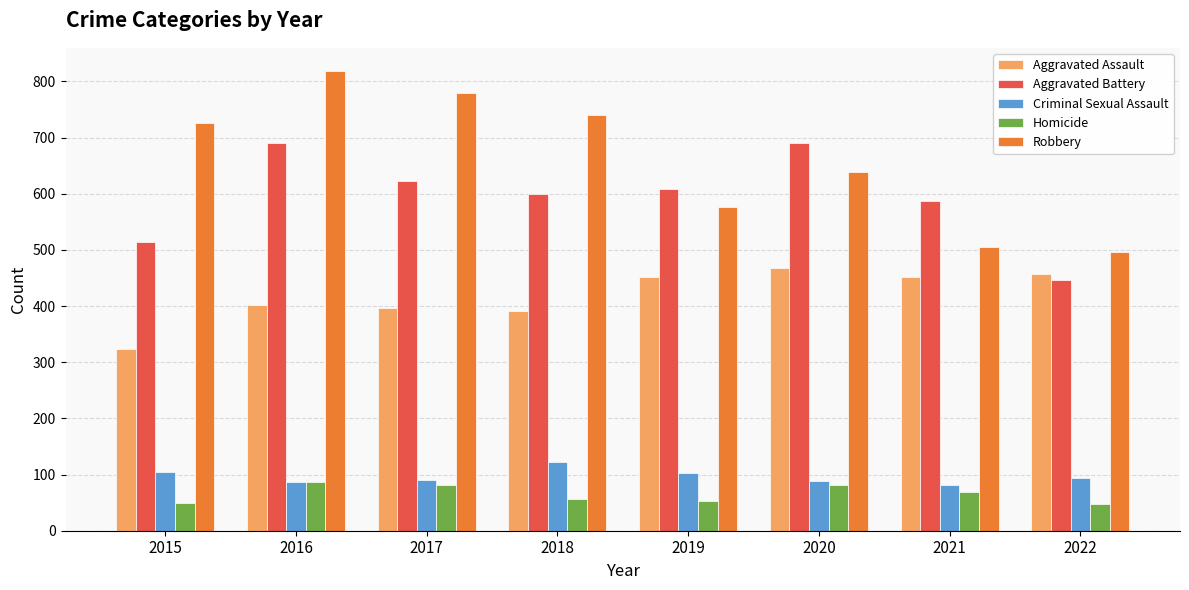

Is the value of Criminal Sexual Assault at 2022 greater than the value of Robbery at 2021?

No